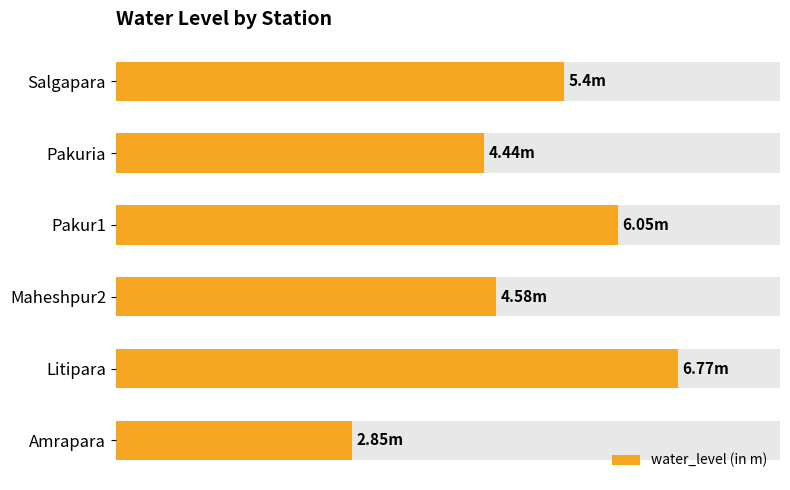

Are the bars horizontal?

Yes